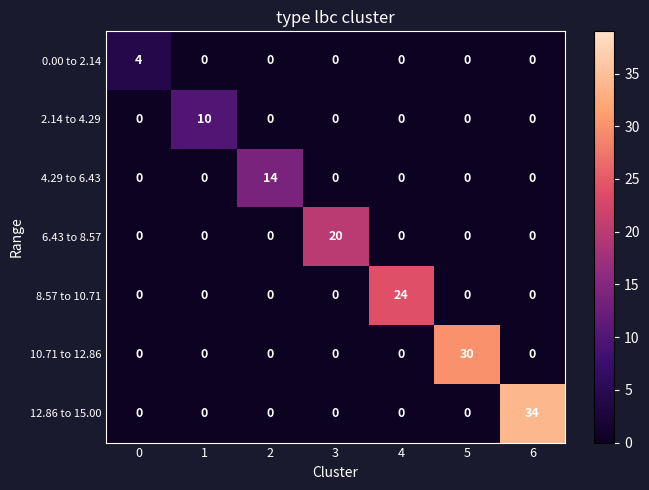

At how many categories does at least one series exceed 9?

6